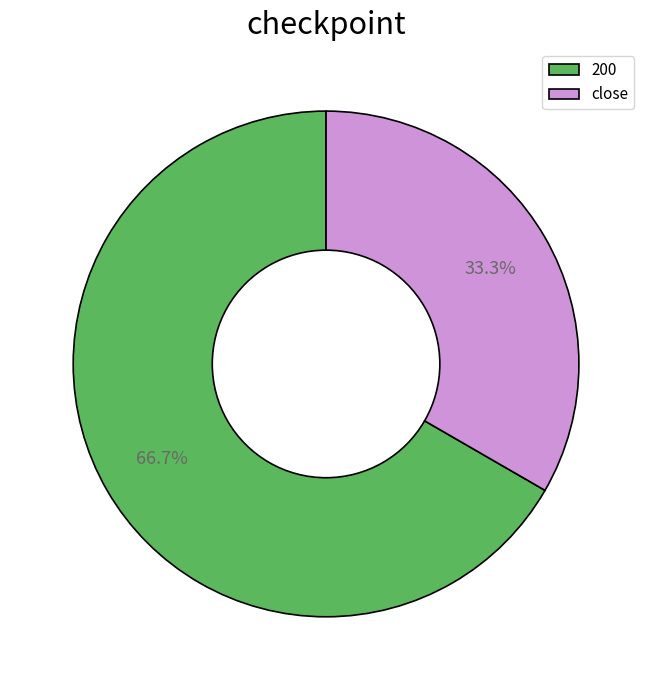

How many slices are in this pie chart?

2